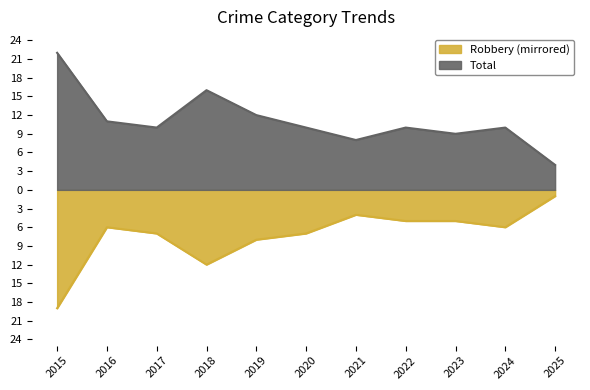

Where does the Total series first go above 10?

2015